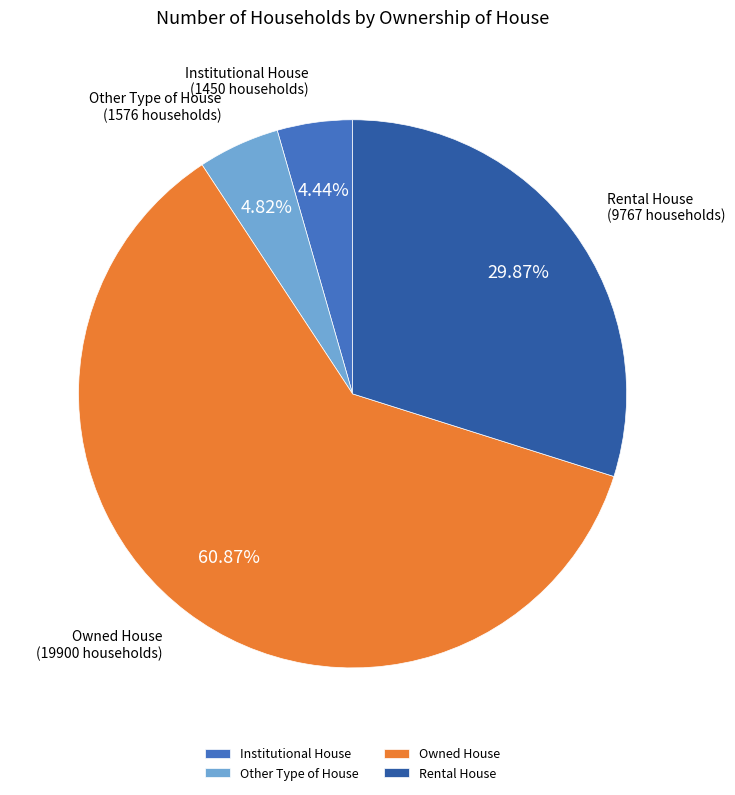

To the nearest percent, what is the average slice percentage?

25%